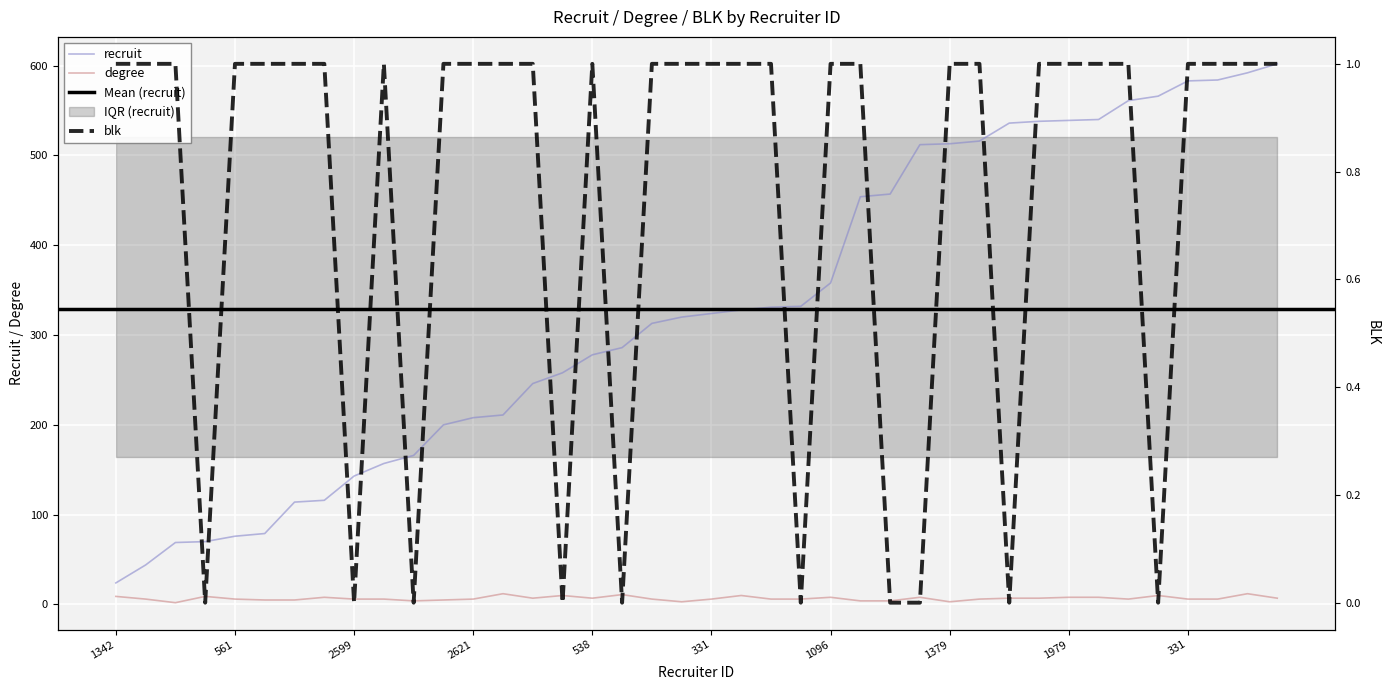

Rank the categories by blk value from lowest to highest.

2530, 2599, 324, 1498, 70, 2132, 1694, 2770, 1844, 2225, 1342, 516, 2660, 561, 540, 278, 2137, 1542, 2137, 2621, 1621, 2014, 538, 1844, 516, 331, 928, 1002, 1096, 539, 1379, 700, 1599, 1979, 2968, 1096, 331, 24, 900, 1312